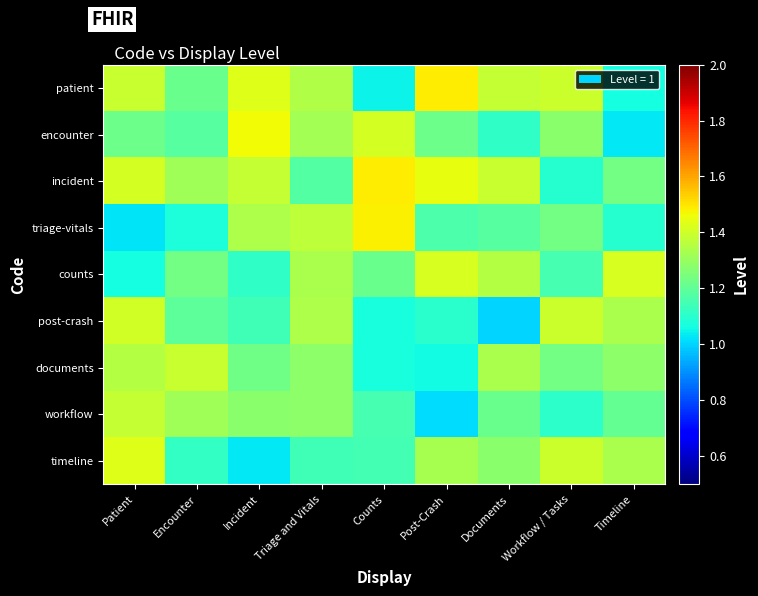

Between Incident and Post-Crash, which is larger?

Post-Crash